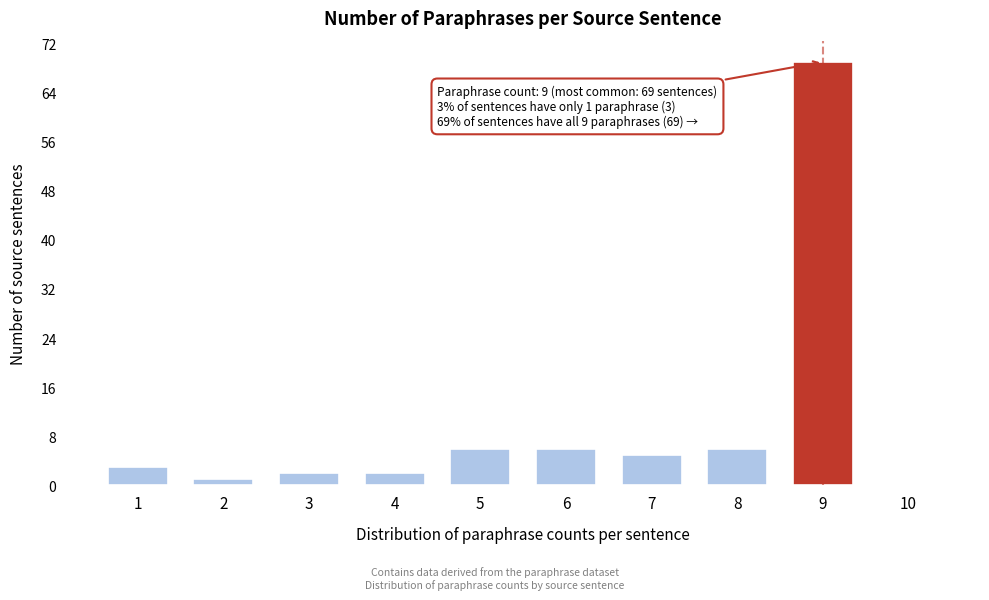

Reading left to right, extract all data points from this chart.

1=3	2=1	3=2	4=2	5=6	6=6	7=5	8=6	9=69	10=0